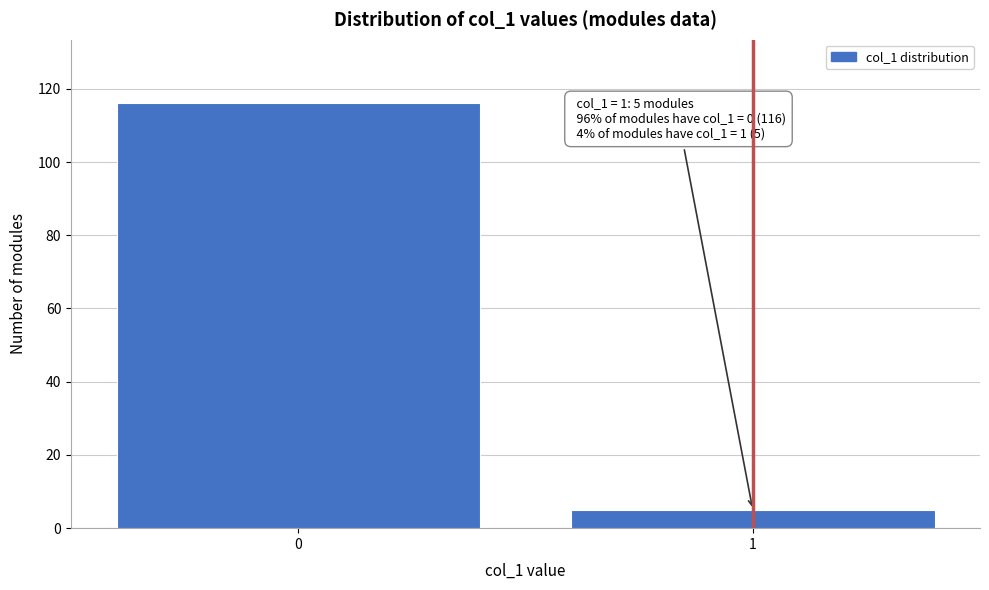

Reading left to right, transcribe all the data shown in this chart.

0=116	1=5